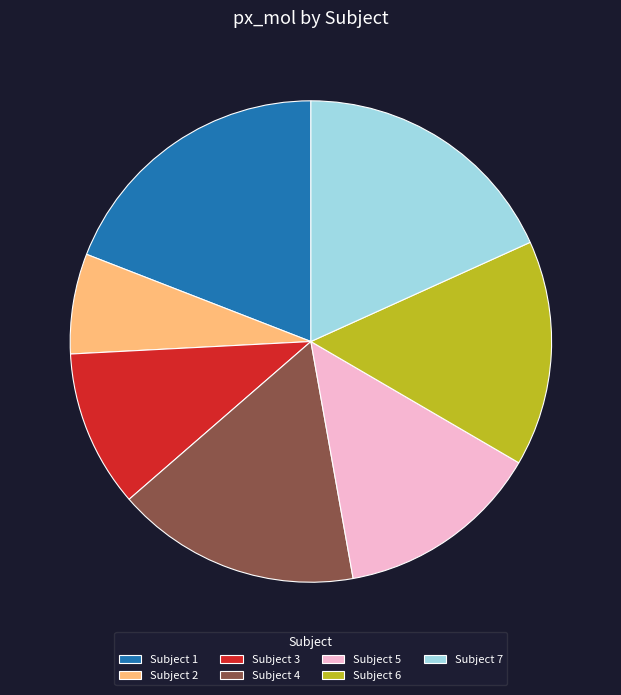

Count the number of slices in the pie.

7